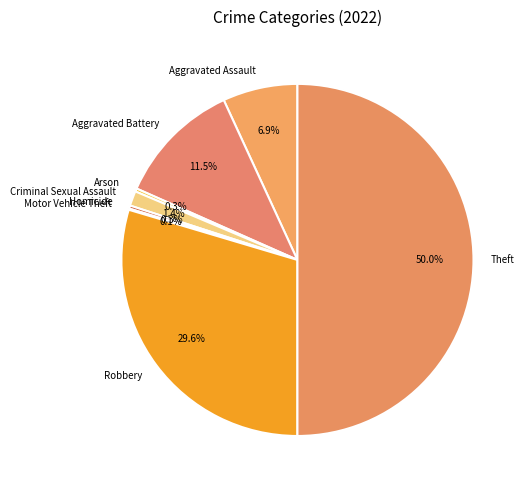

How much of the chart is everything except Theft?

50.0%